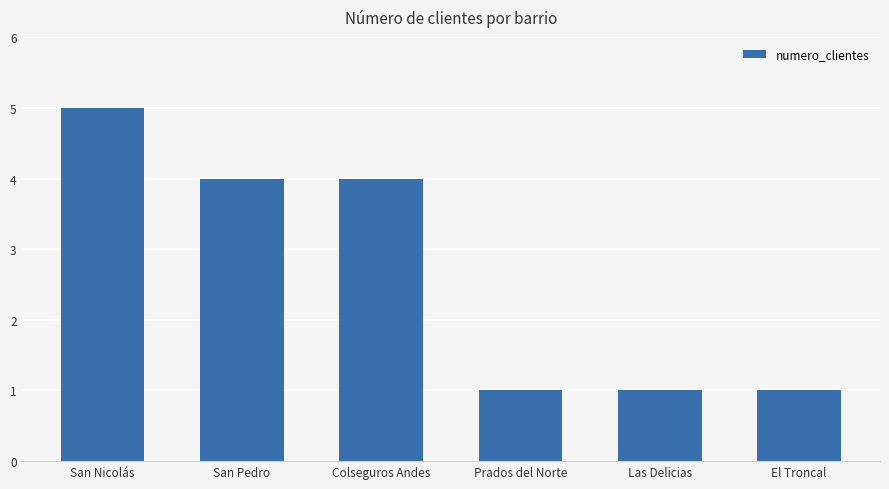

What is the ratio of the value at Colseguros Andes to the value at Las Delicias?

4.0